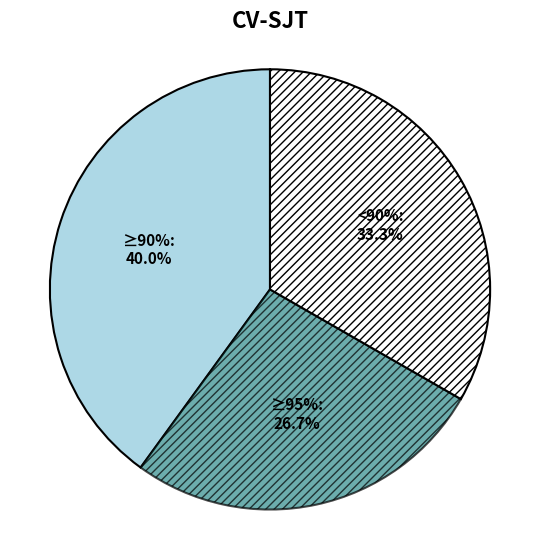

Is there a majority slice in this chart?

No